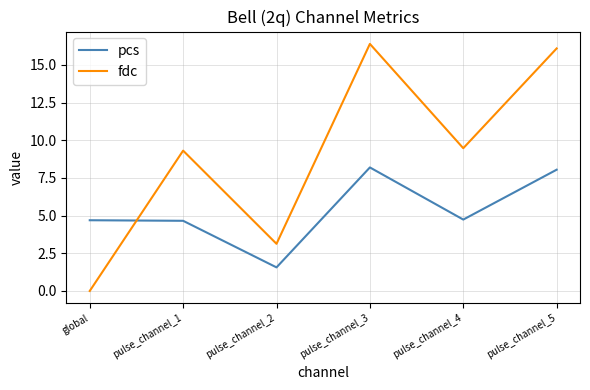

Reading right to left, what are all the values shown in this chart?

pcs: pulse_channel_5=8.0	pulse_channel_4=4.7	pulse_channel_3=8.2	pulse_channel_2=1.6	pulse_channel_1=4.7	global=4.7
fdc: pulse_channel_5=16.1	pulse_channel_4=9.5	pulse_channel_3=16.4	pulse_channel_2=3.1	pulse_channel_1=9.3	global=0.0